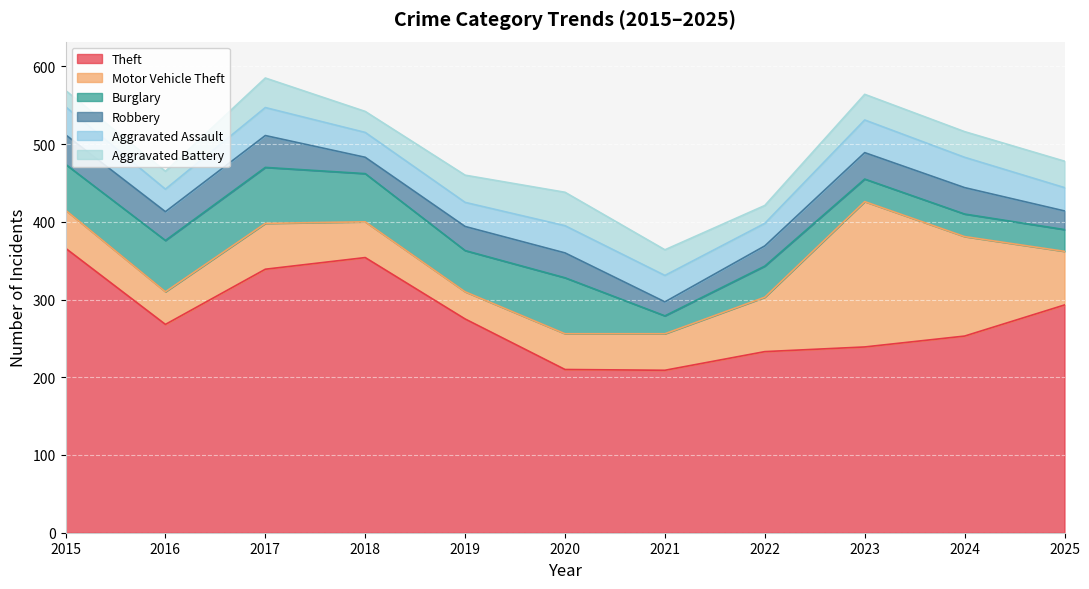

Between 2017 and 2023, which is larger?

2017